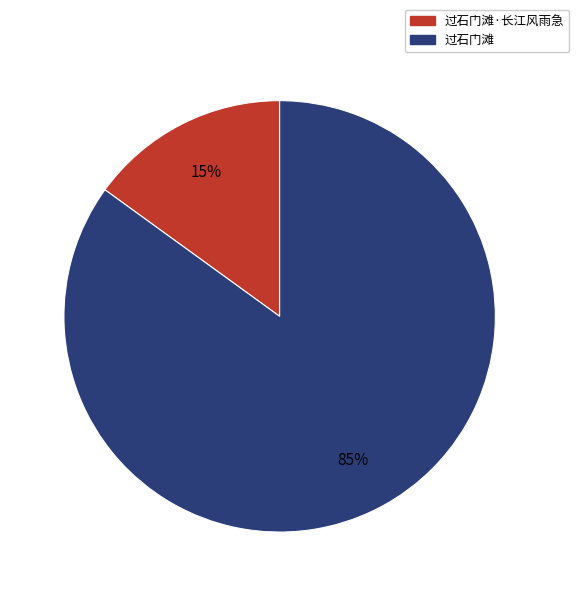

To the nearest percent, what is the average slice percentage?

50%